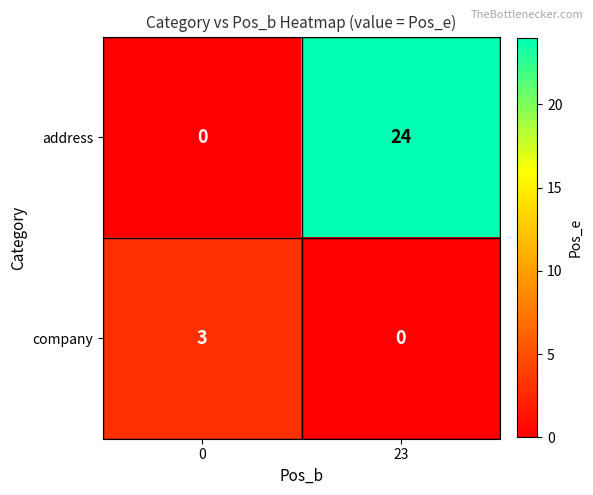

Which series has the widest spread of values?

address